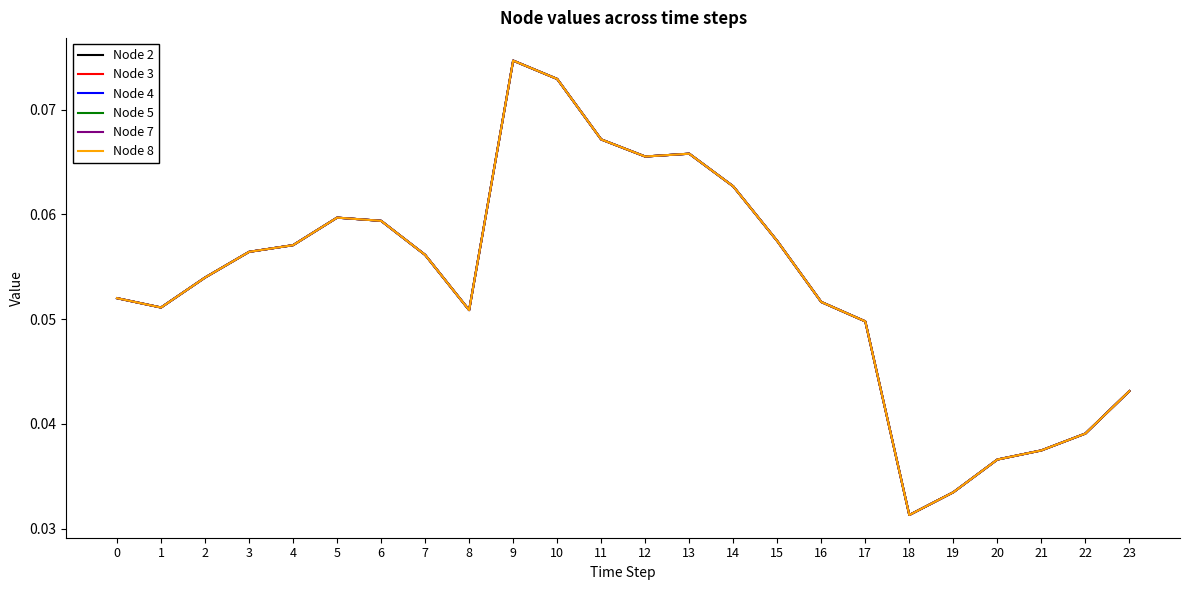

Is the value of Node 5 at 1 greater than the value of Node 8 at 0?

No